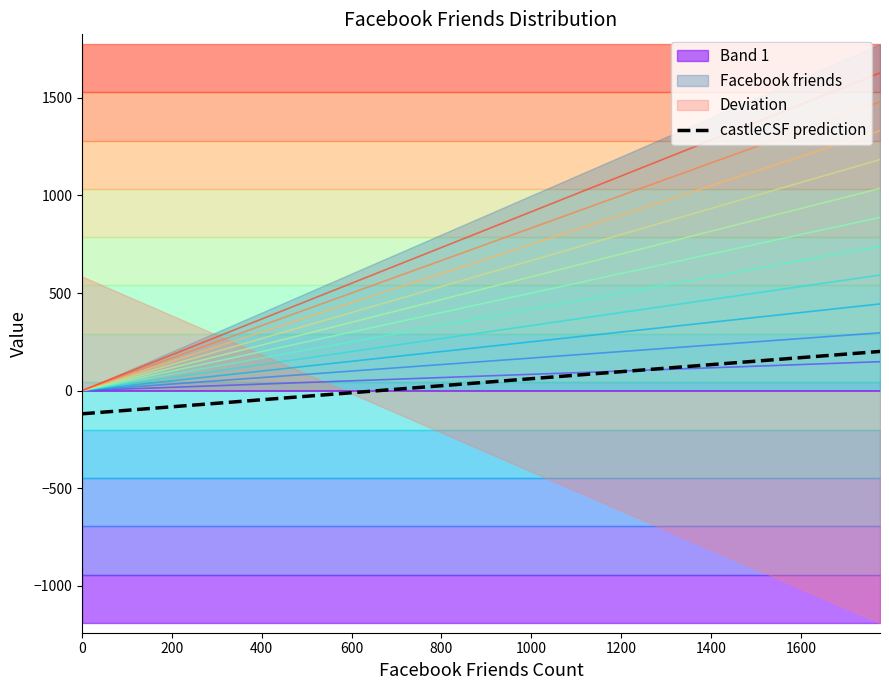

Which series has the widest spread of values?

Deviation